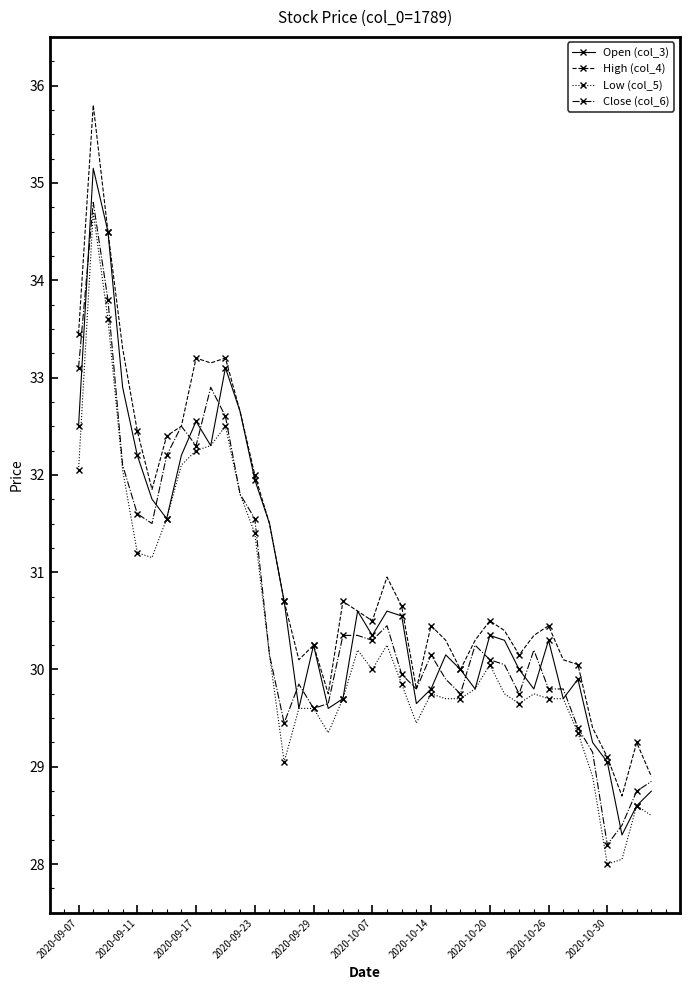

True or false: High (col_4) has more than 0 points higher than both neighbors.

True